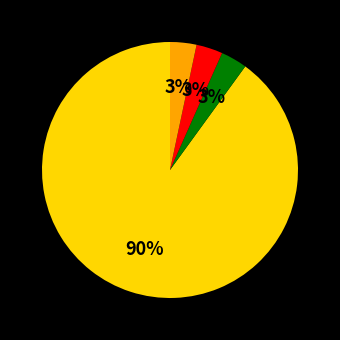

Is there any slice that represents more than half of the pie?

Yes